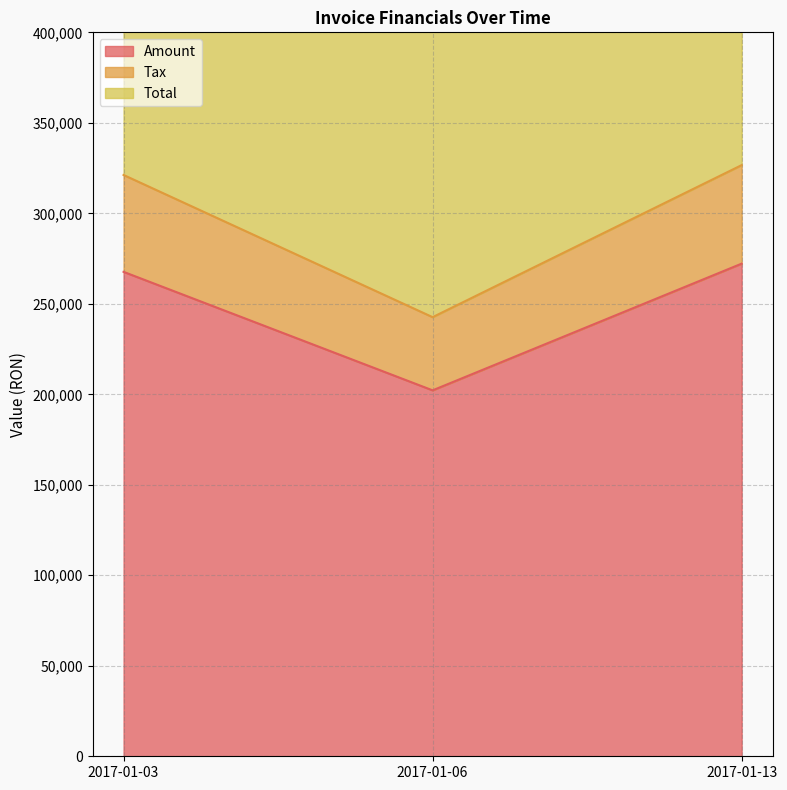

At 2017-01-06, list the series in order from largest to smallest.

Total, Amount, Tax